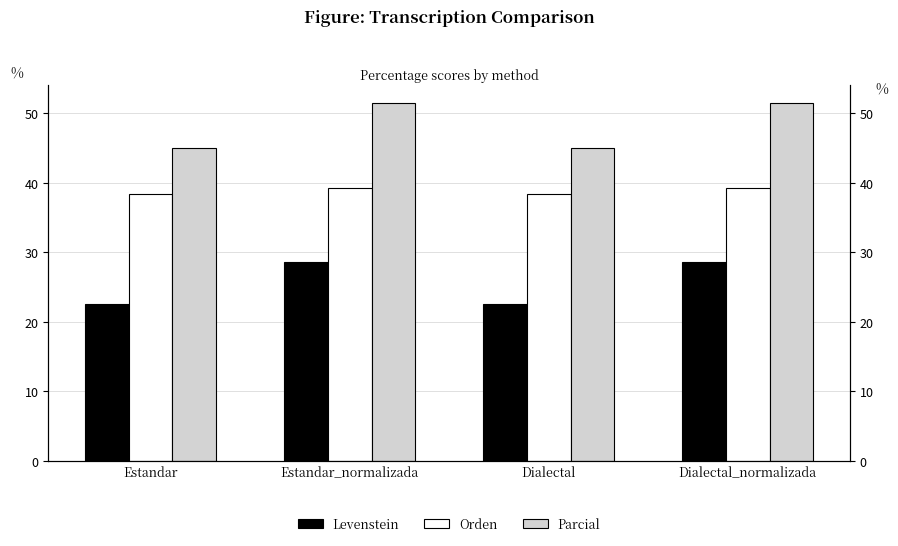

What value does the Orden series have at Dialectal_normalizada?

39.2